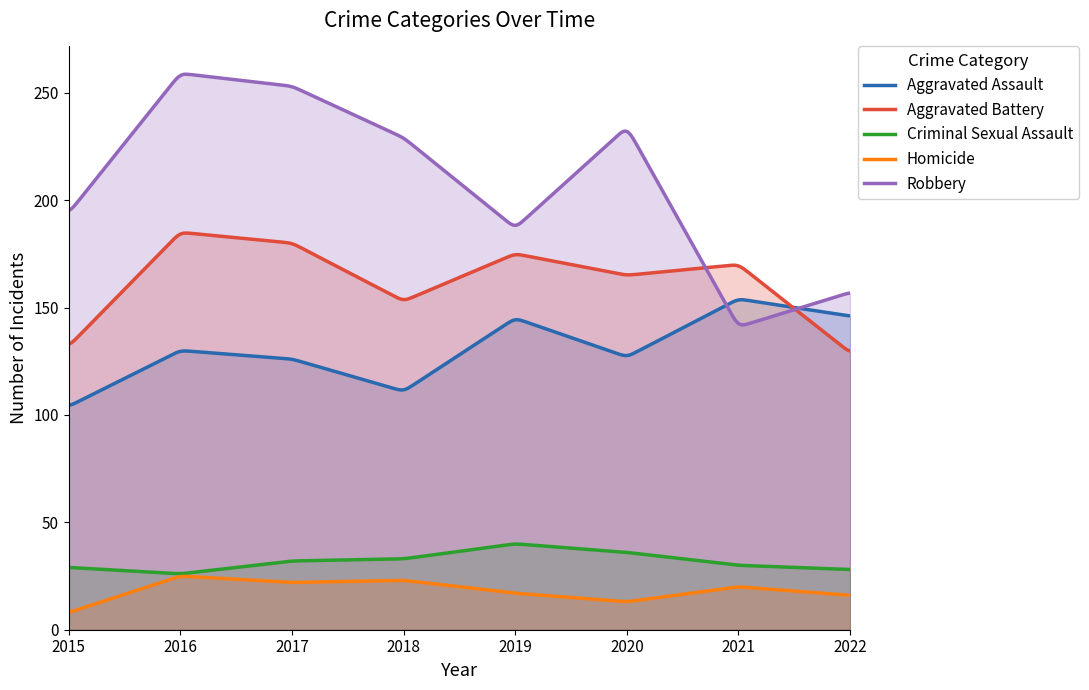

Reading left to right, what are all the values shown in this chart?

Aggravated Assault: 104	130	126	111	145	127	154	146
Aggravated Battery: 132	185	180	153	175	165	170	129
Criminal Sexual Assault: 29	26	32	33	40	36	30	28
Homicide: 8	25	22	23	17	13	20	16
Robbery: 194	259	253	229	187	234	141	157